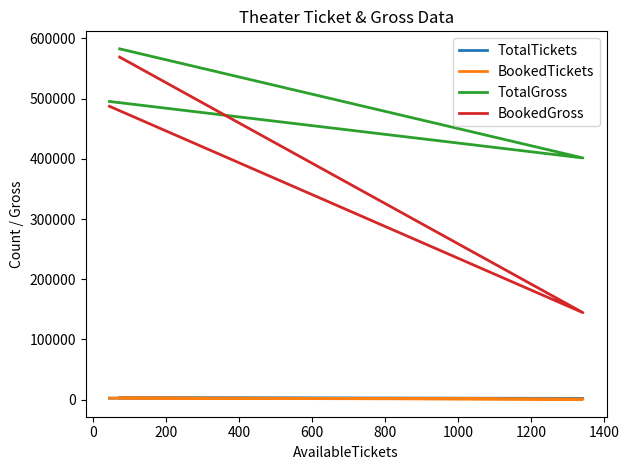

What is the sum of the TotalTickets values at 200 and 0?

5207